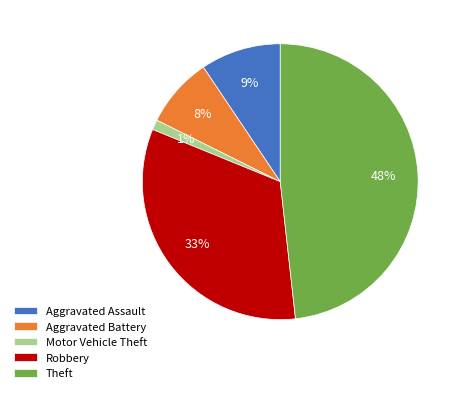

To the nearest percent, what is the difference between the Robbery and Theft slice percentages?

15%